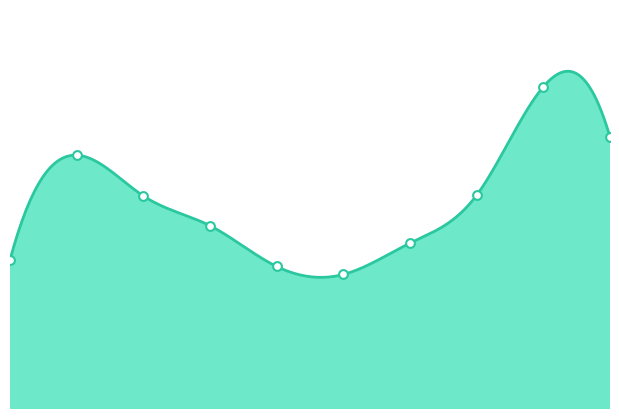

What is the ratio of the value at 5 to the value at 2?

0.8